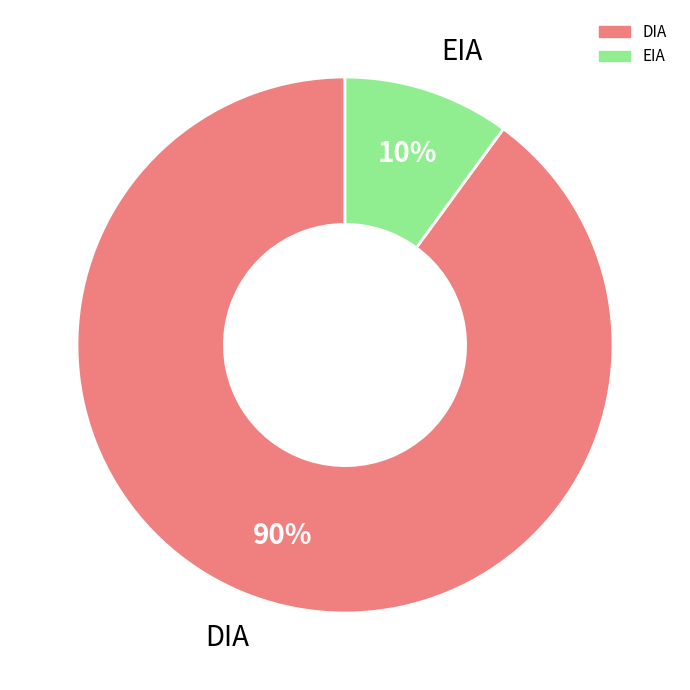

To the nearest percent, what portion does EIA represent?

10%